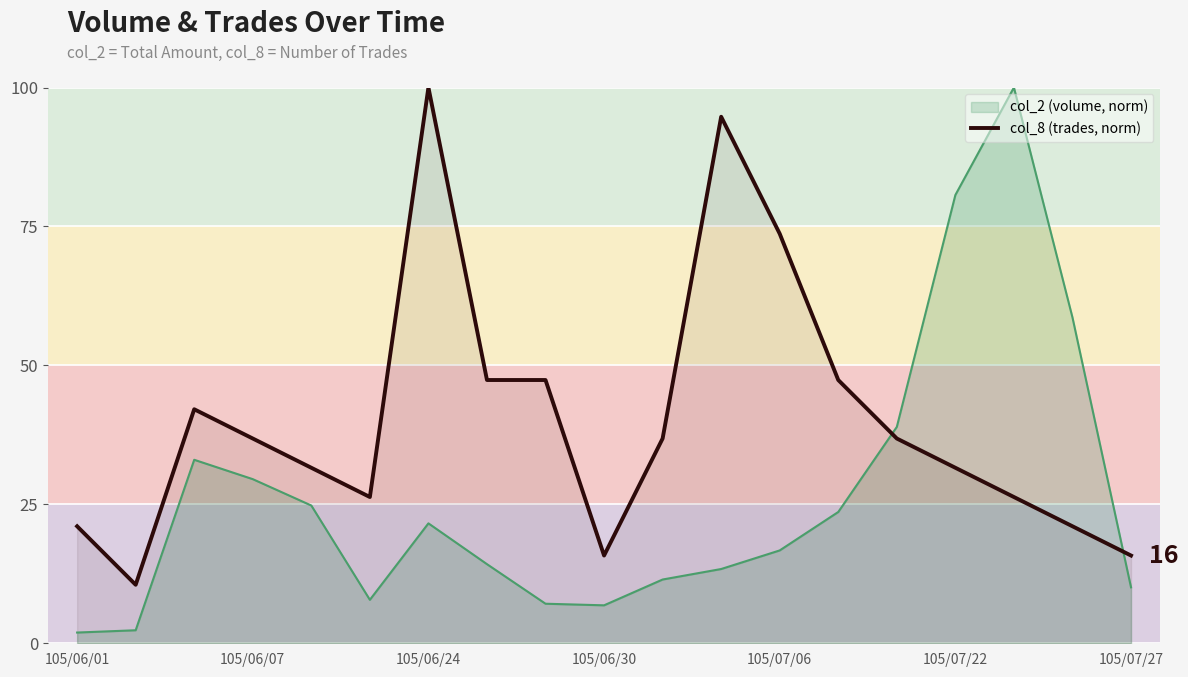

What is the value of the 15th point from the left?

36.8